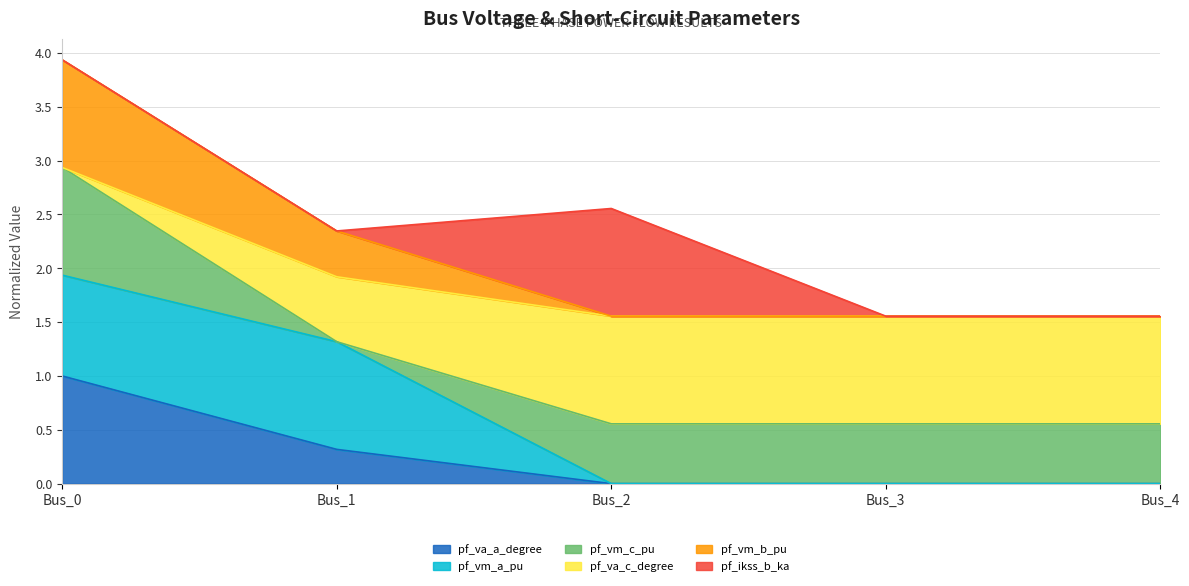

At which category does the chart reach its peak across all series?

Bus_0